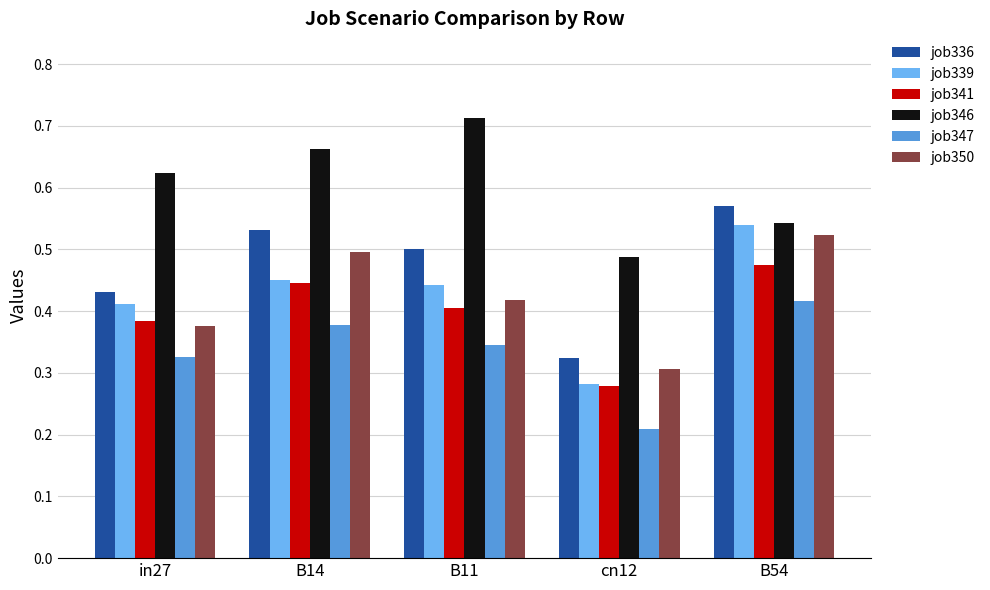

The job339 series shows 0.7 at B54. True or false?

False